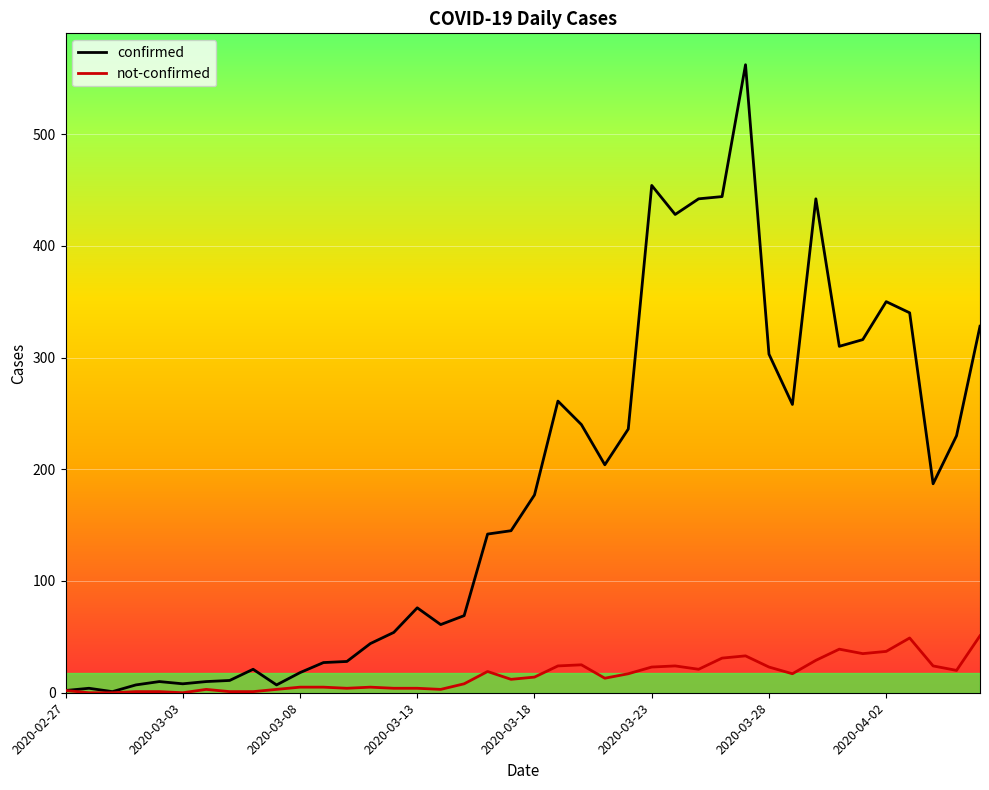

List the series in order of their overall mean, lowest first.

not-confirmed, confirmed